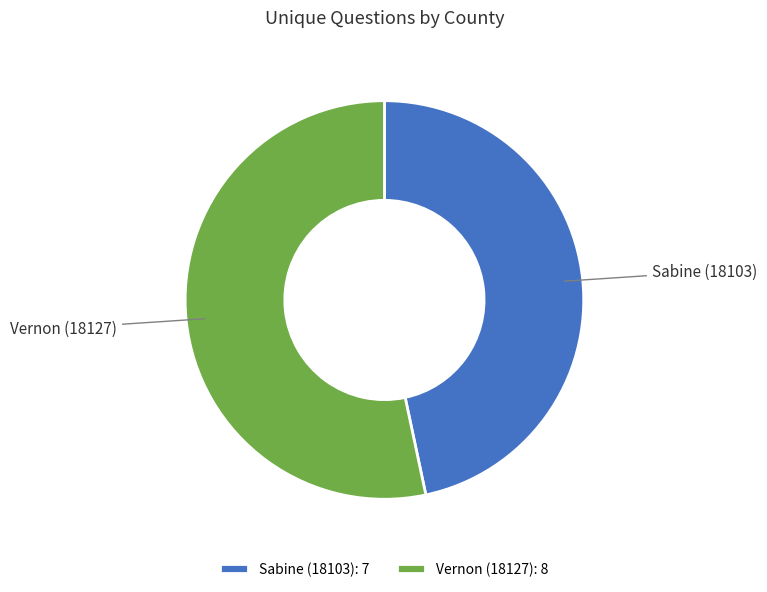

True or false: Vernon (18127) accounts for 53% of the total.

True